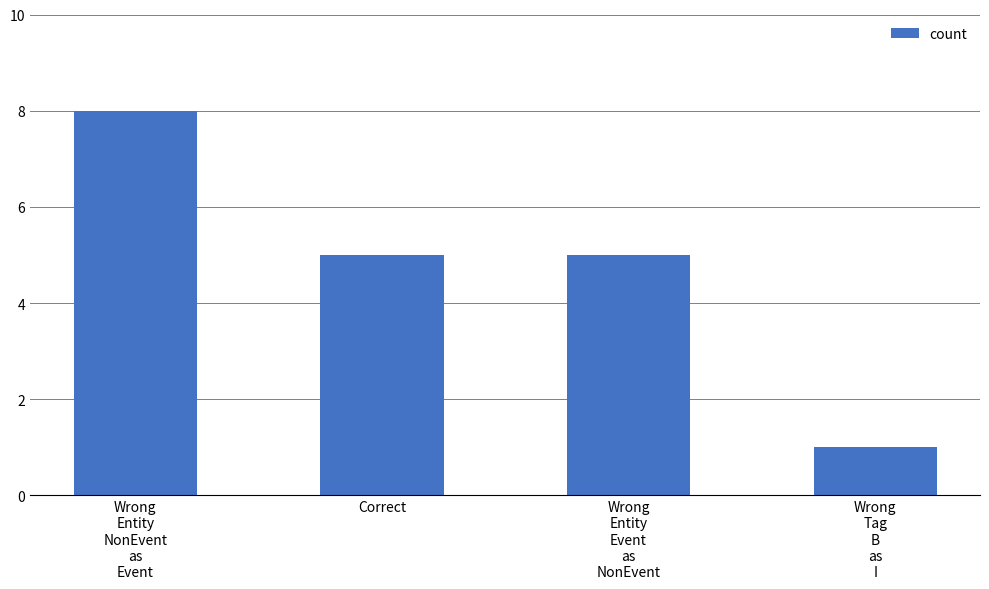

The chart shows a value of 5 at Correct. True or false?

True